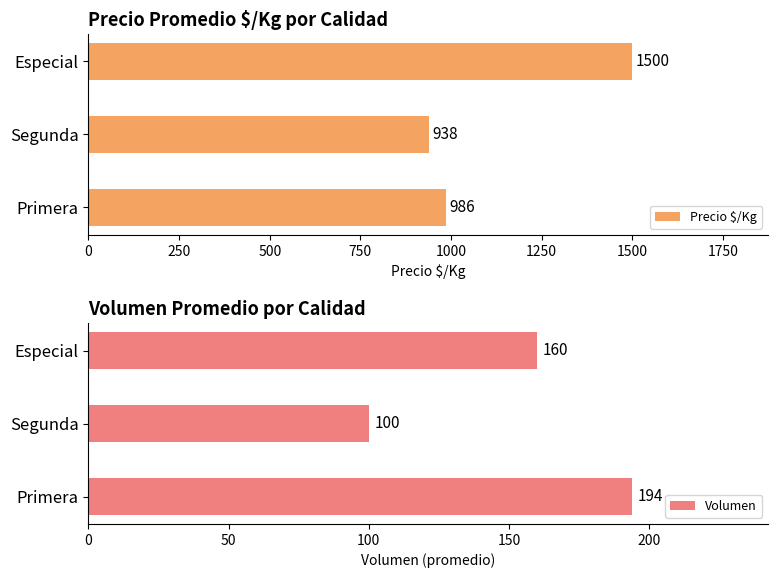

Which category has the highest value in the Precio $/Kg series?

Especial